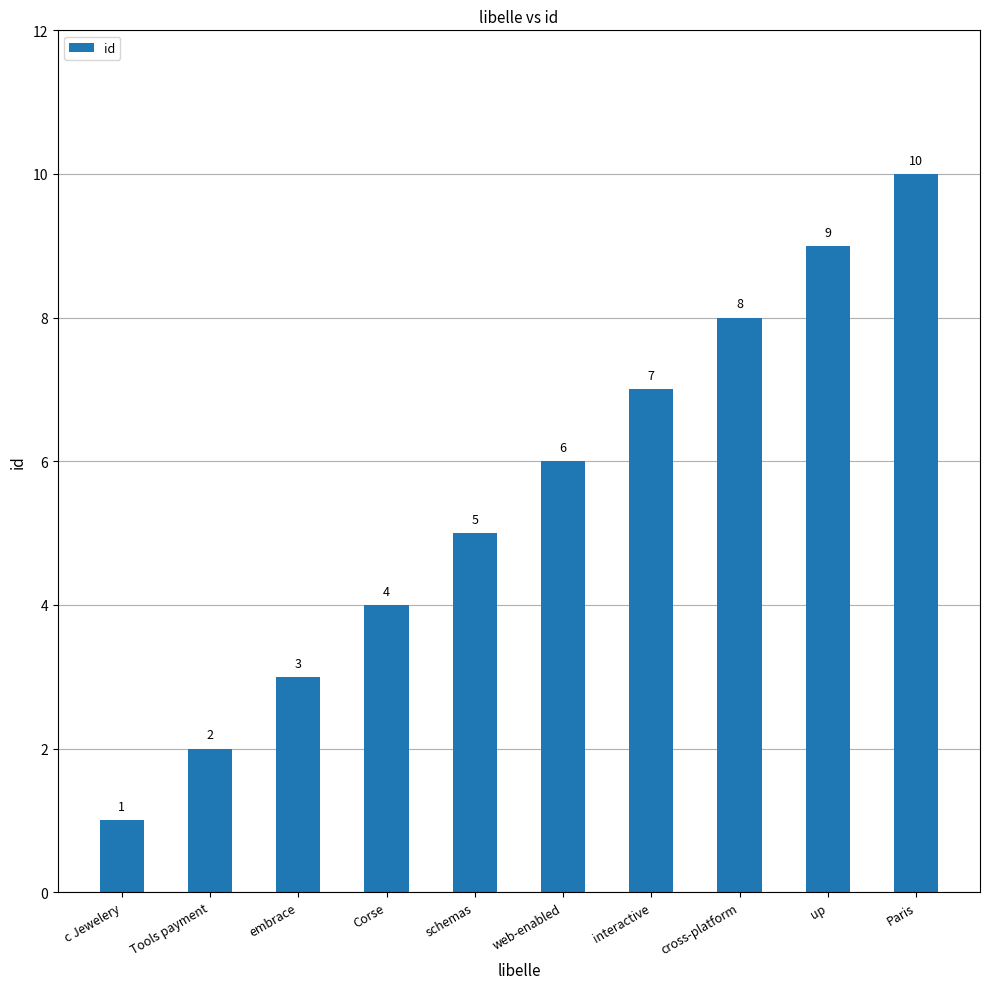

What is the minimum value shown in the chart?

1